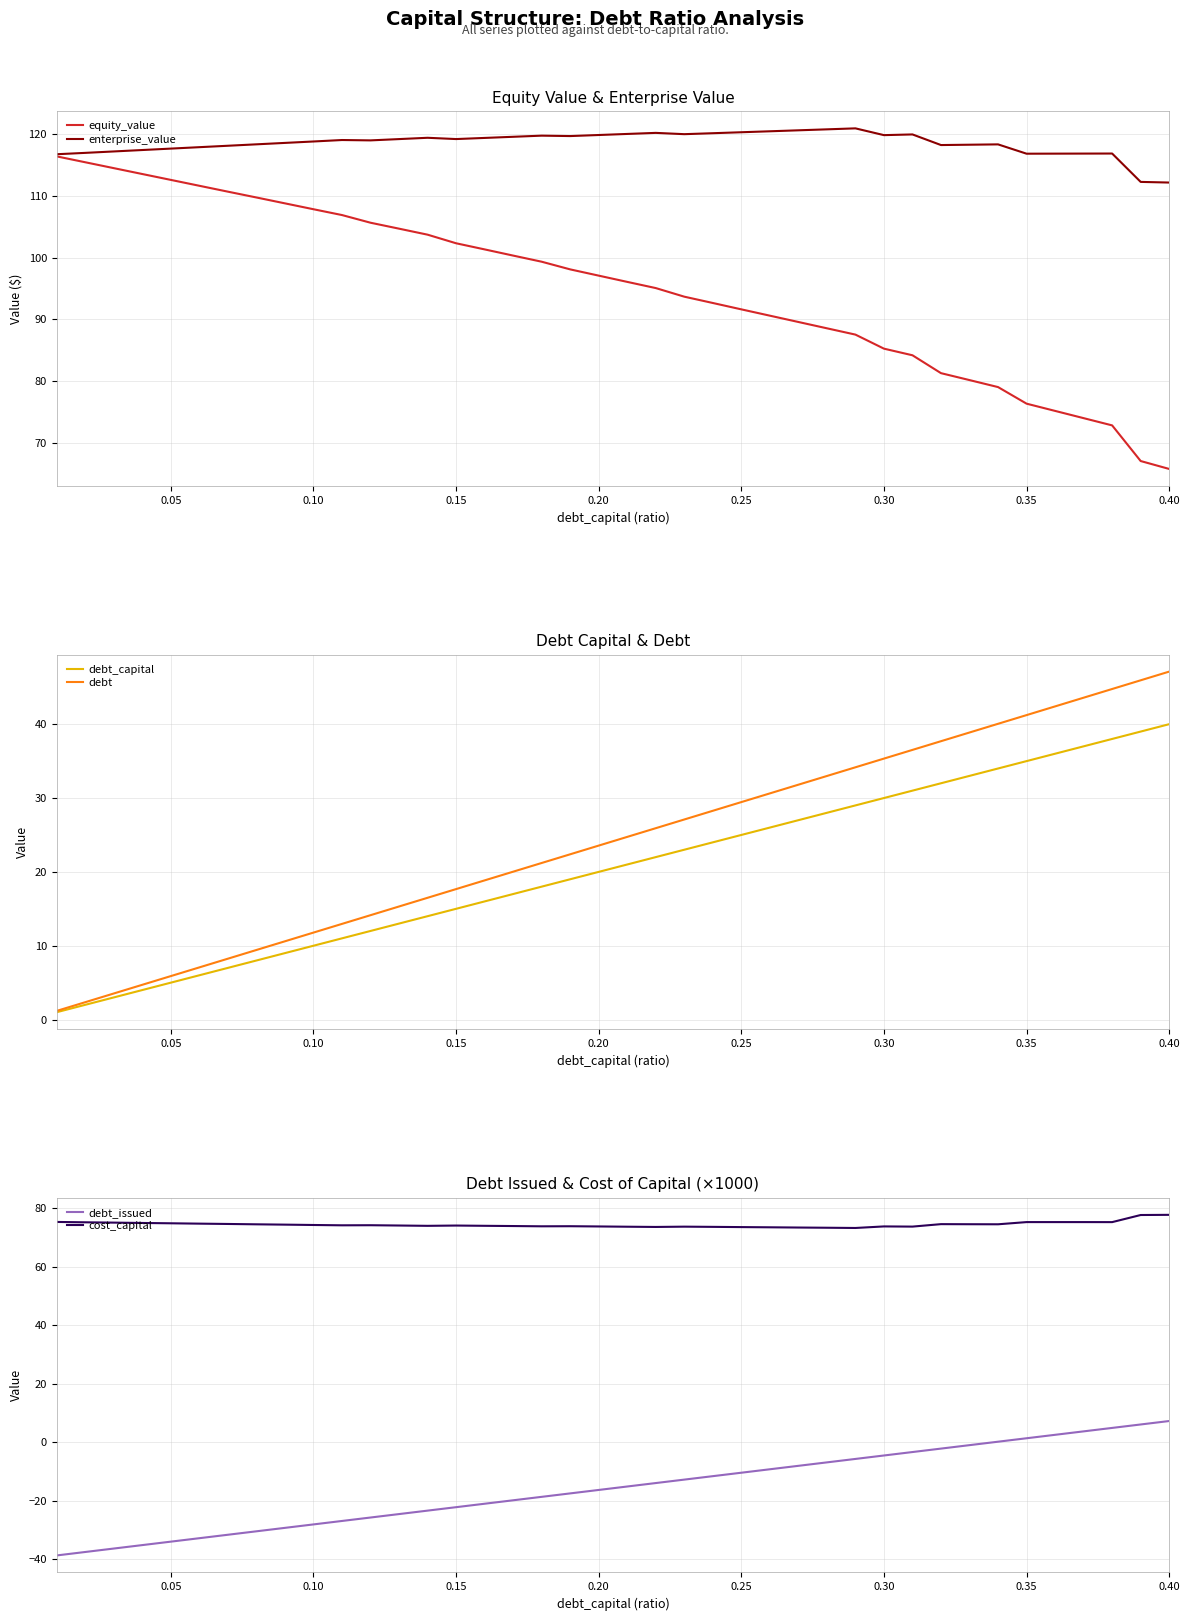

True or false: cost_capital and debt_issued intersect in this chart.

False